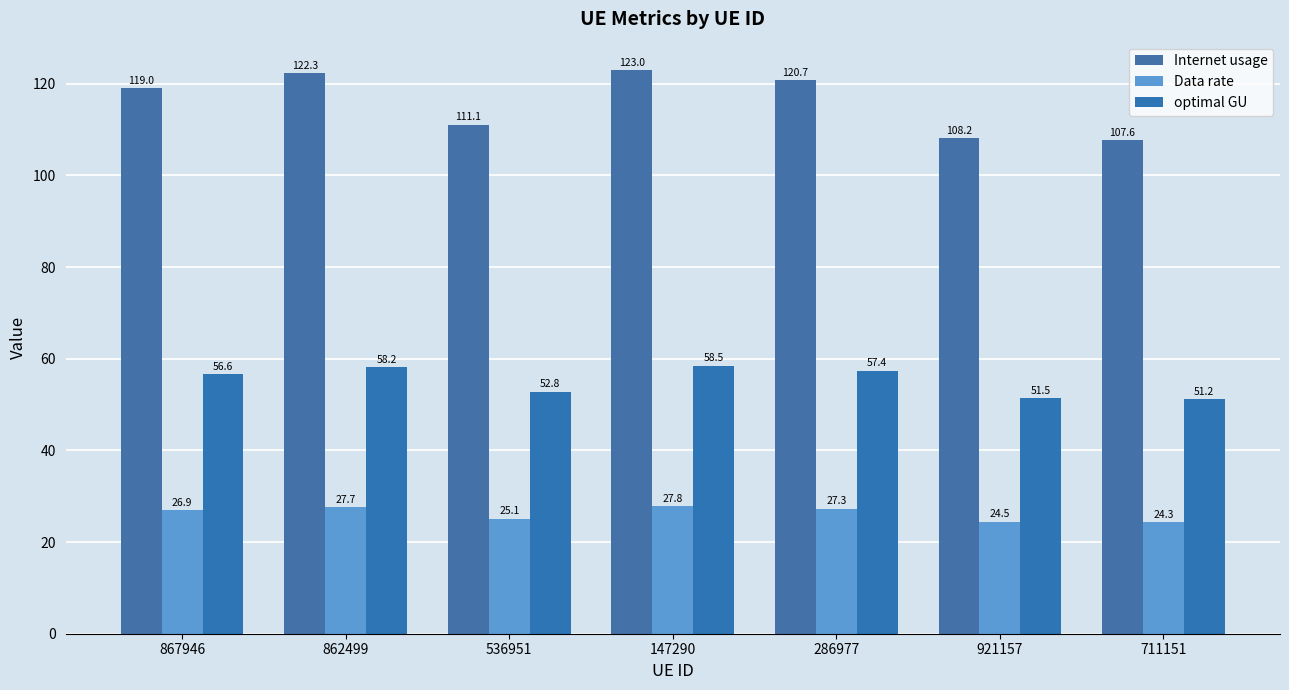

What is the difference between the Internet usage values at 286977 and 921157?

12.5